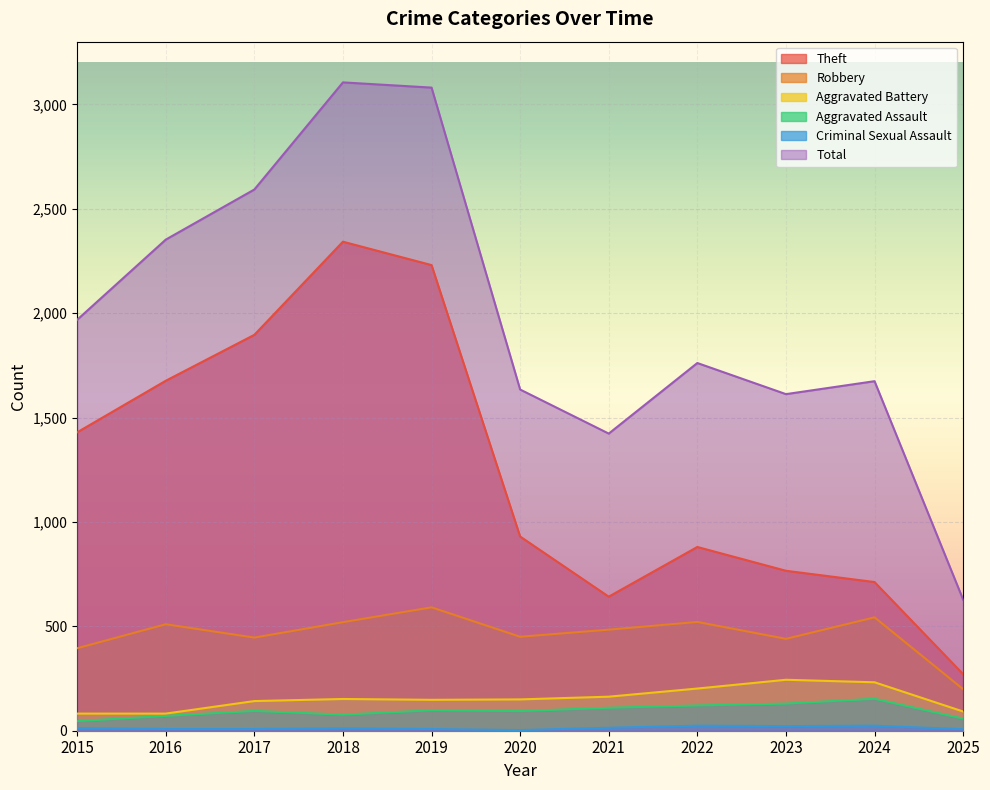

At how many categories does at least one series exceed 1468?

9